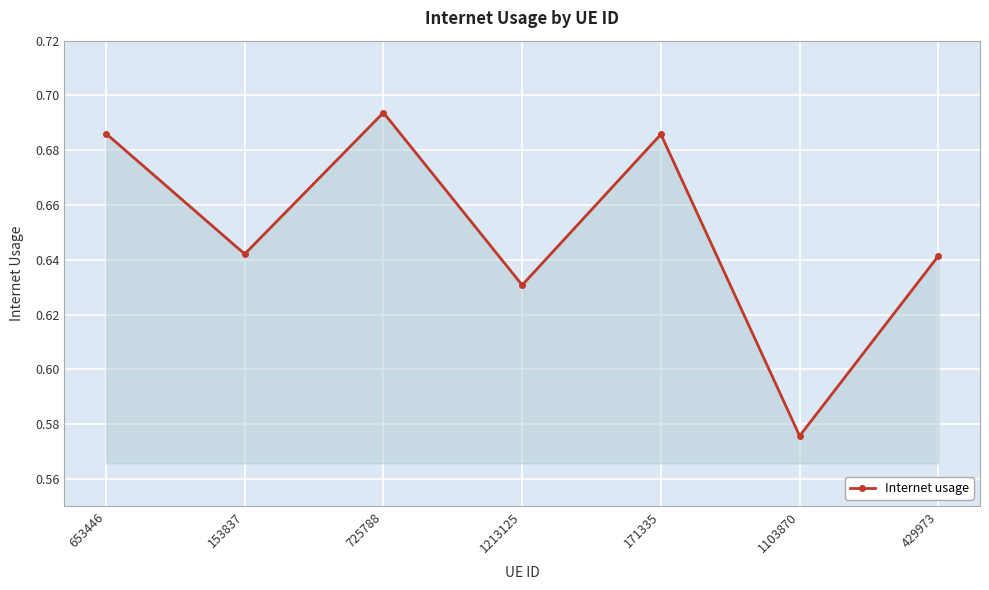

At which category does the data reach its first local valley?

153837